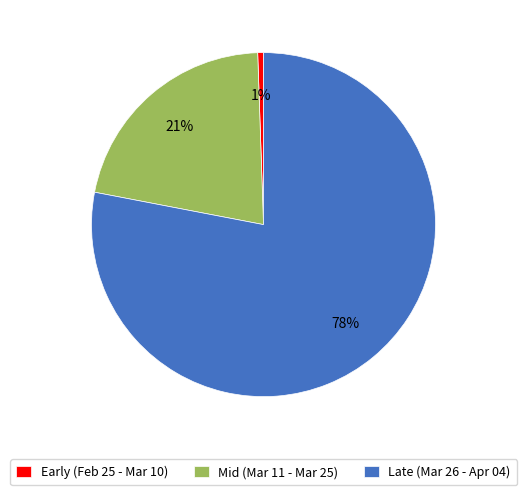

The Early (Feb 25 - Mar 10) slice represents 1% of the pie. True or false?

True